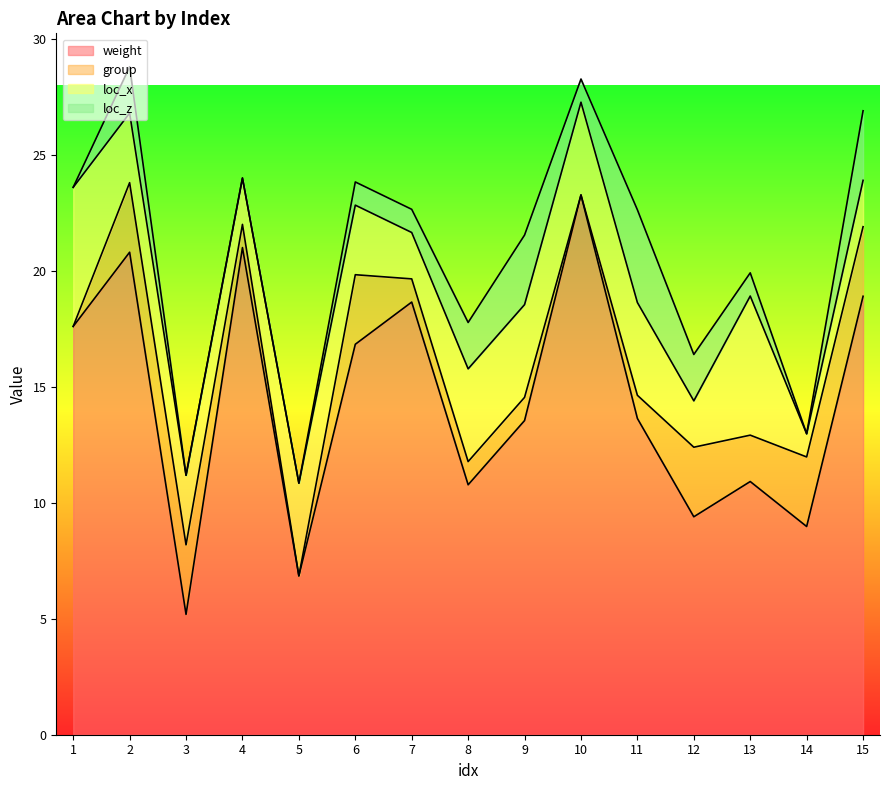

True or false: loc_z has more than 0 points higher than both neighbors.

True